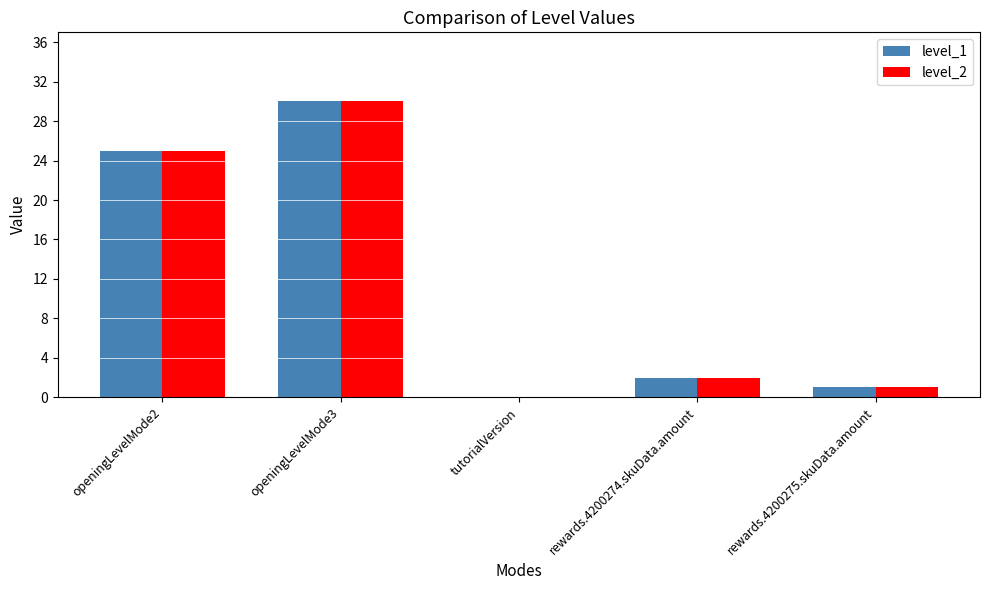

At which category does the chart reach its peak across all series?

openingLevelMode3